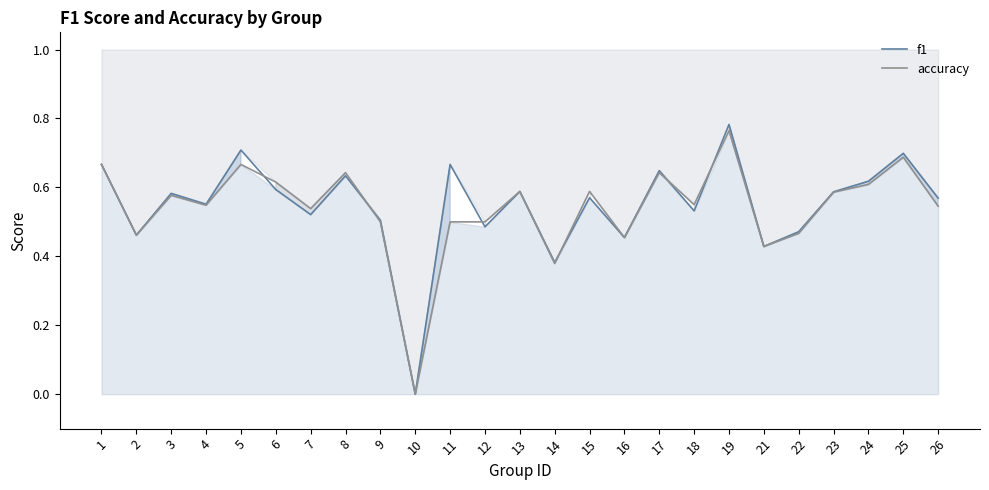

At which label does accuracy reach its minimum?

10